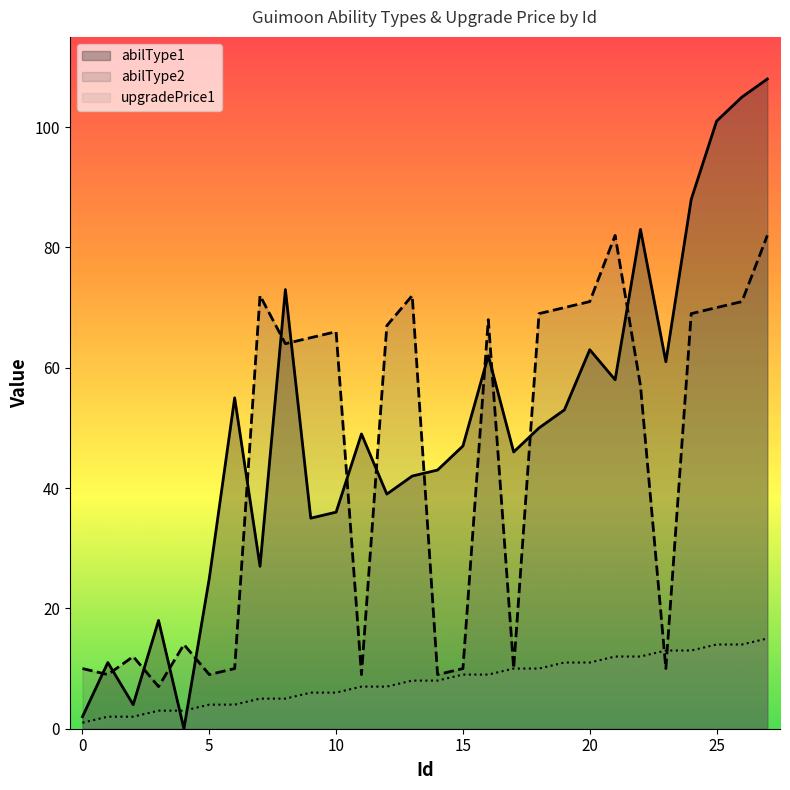

The abilType1 series shows 50 at 18. True or false?

True